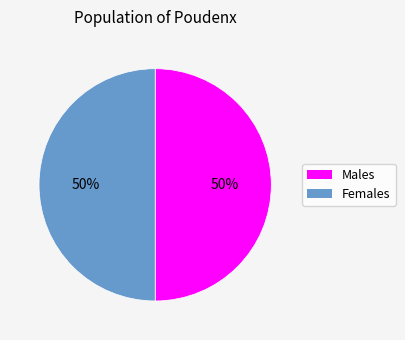

To the nearest percent, what is the average slice percentage?

50%